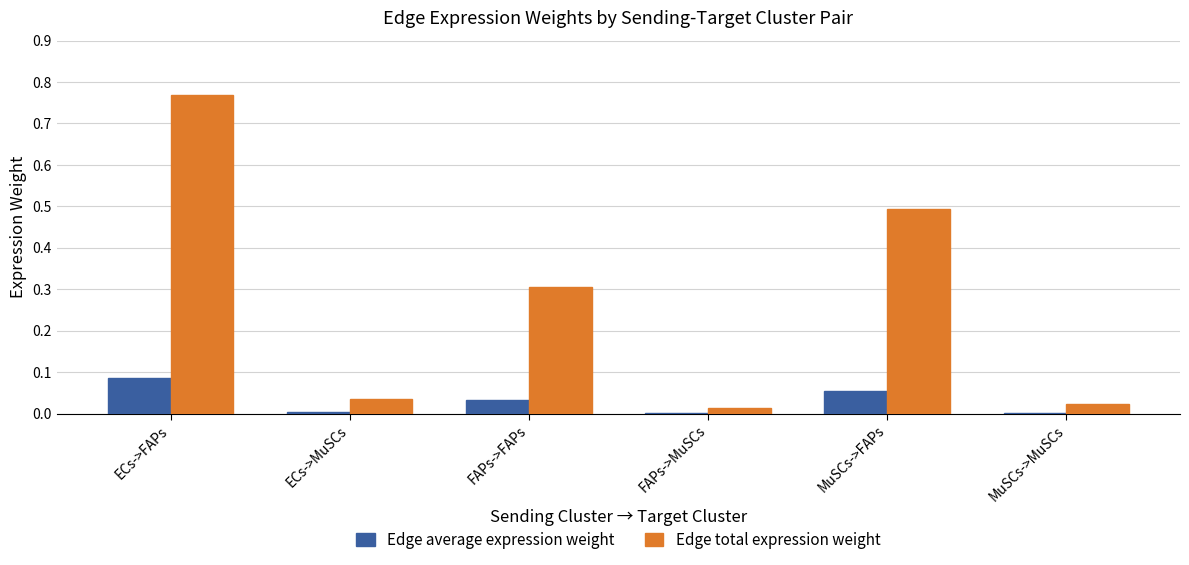

Is it true that Edge total expression weight equals 0.3 at FAPs->FAPs?

True